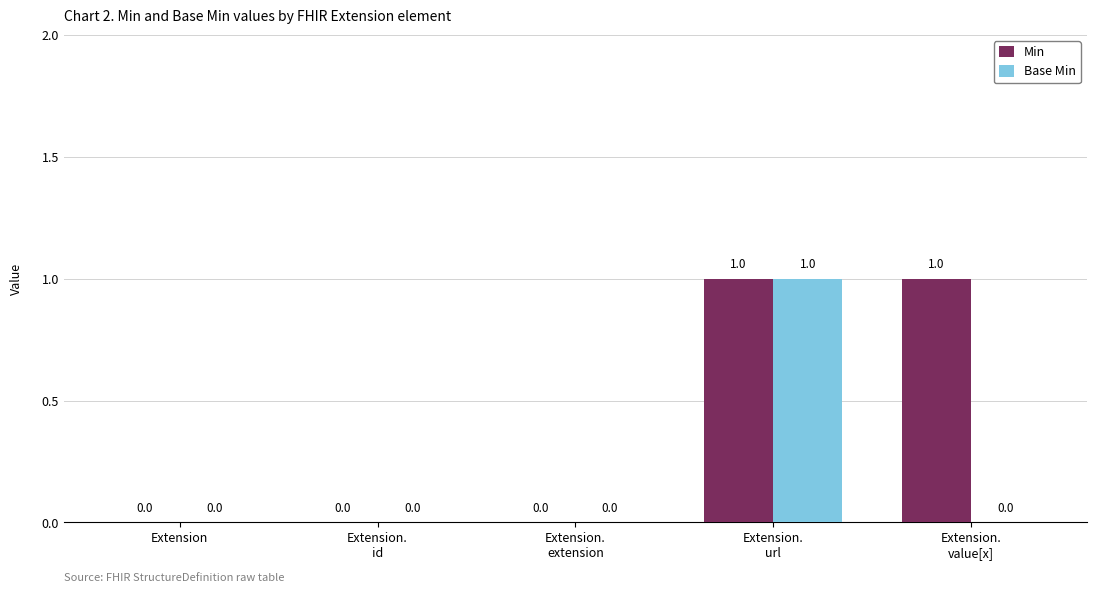

Is it true that Min equals -1 at Extension?

False